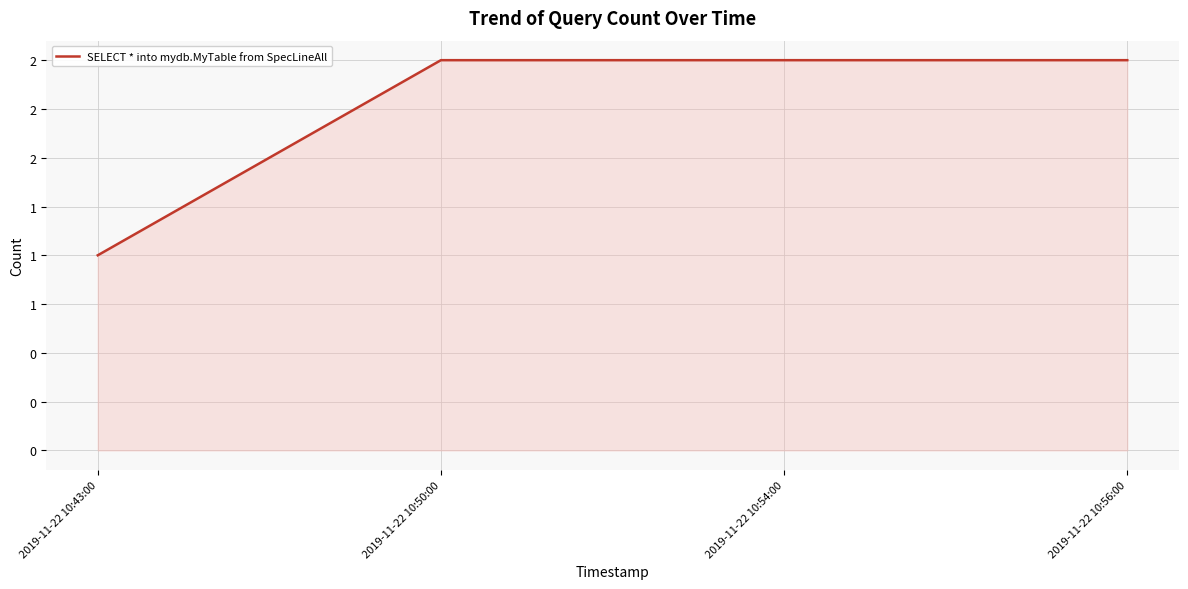

True or false: the data has more than 0 interior local peaks.

False